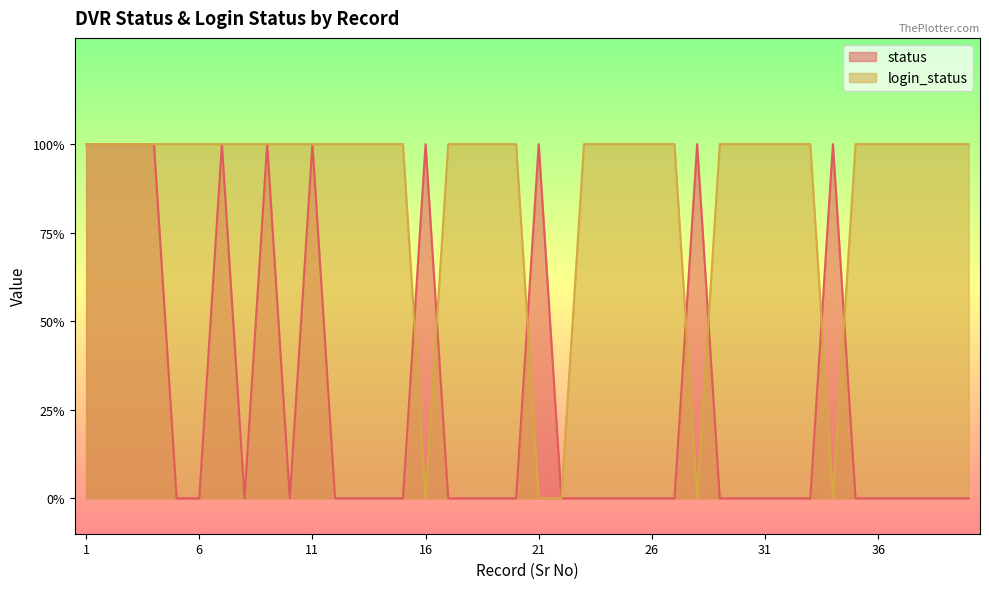

Rank the series by their maximum value, from highest to lowest.

status, login_status